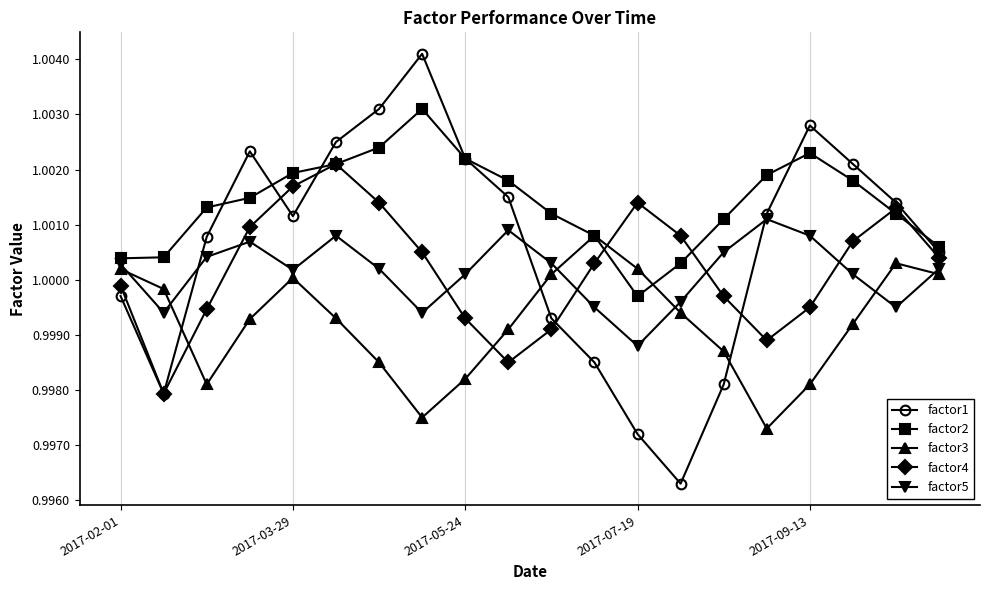

In factor5, how many points are higher than both neighbors (excluding endpoints)?

4